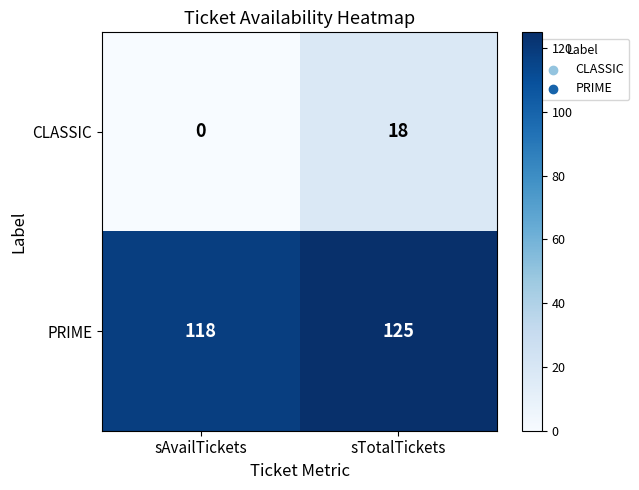

Which series has the largest total across all categories?

PRIME